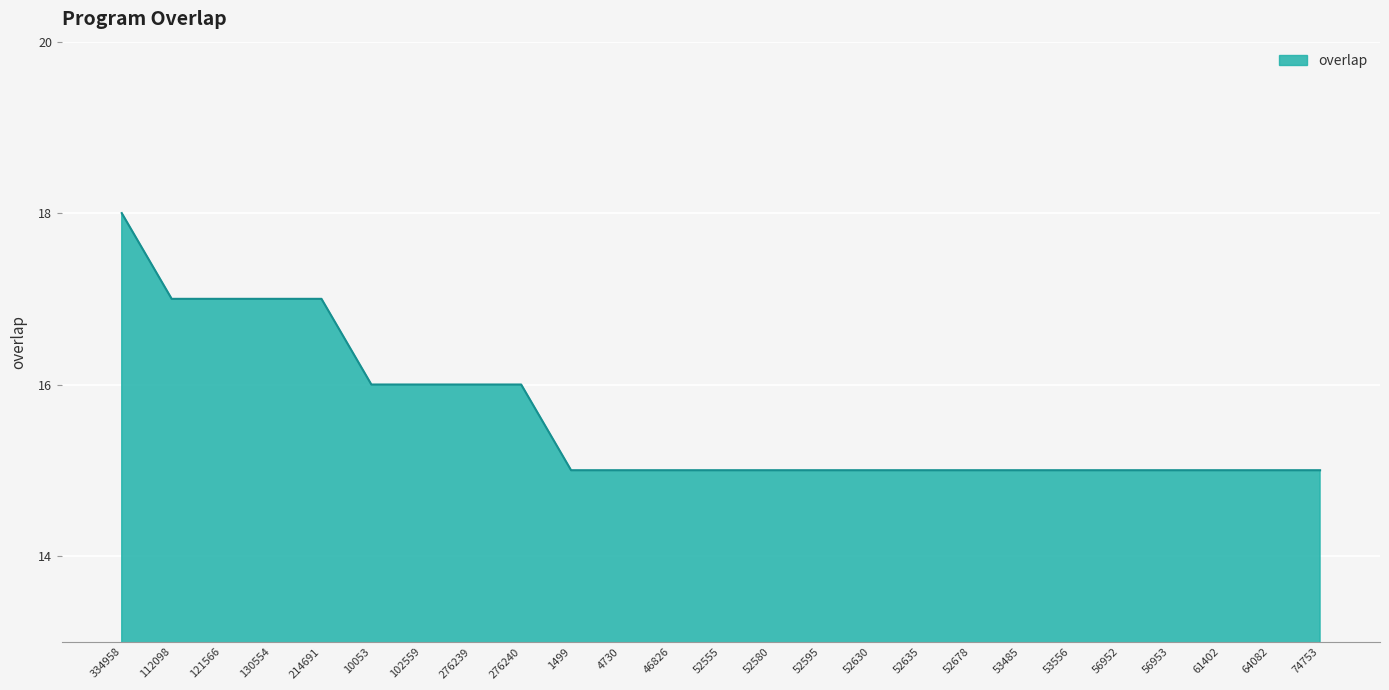

Count the values in the range 15 to 16.

20